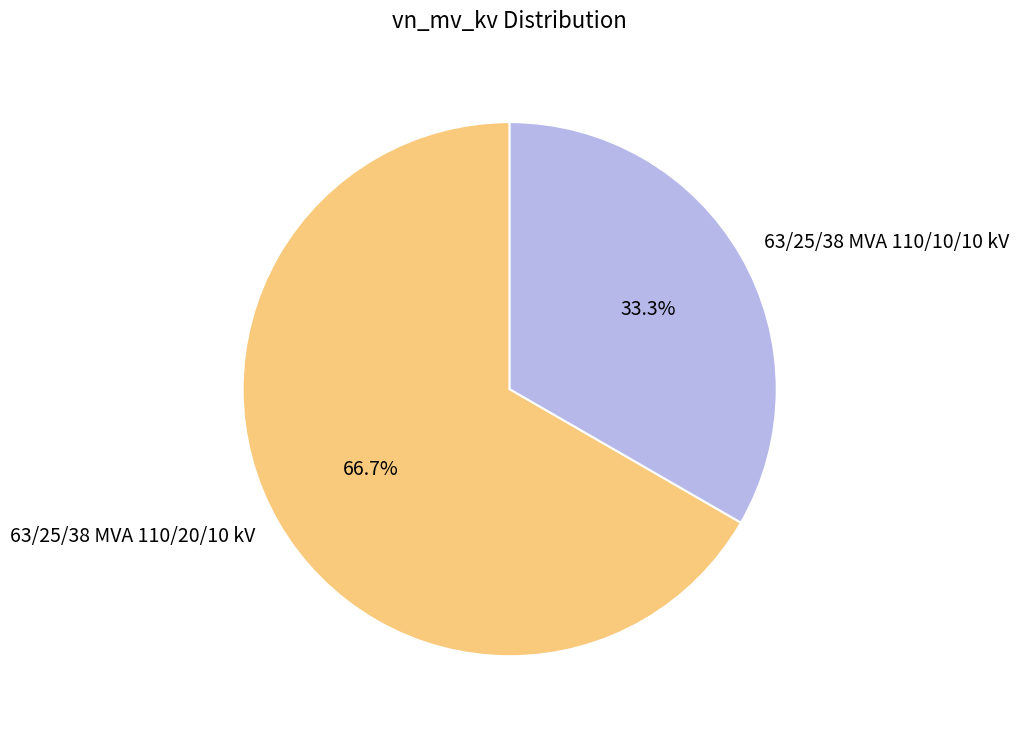

How much of the chart is everything except 63/25/38 MVA 110/10/10 kV?

66.7%